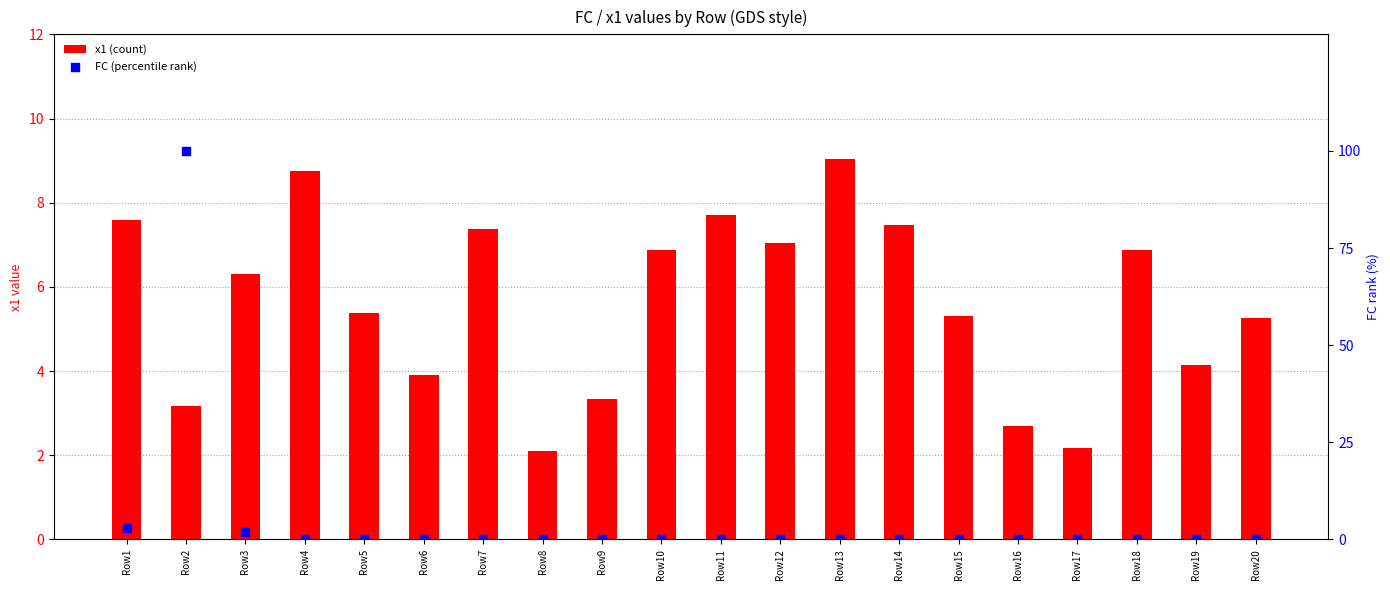

At how many categories does at least one series exceed 32?

1